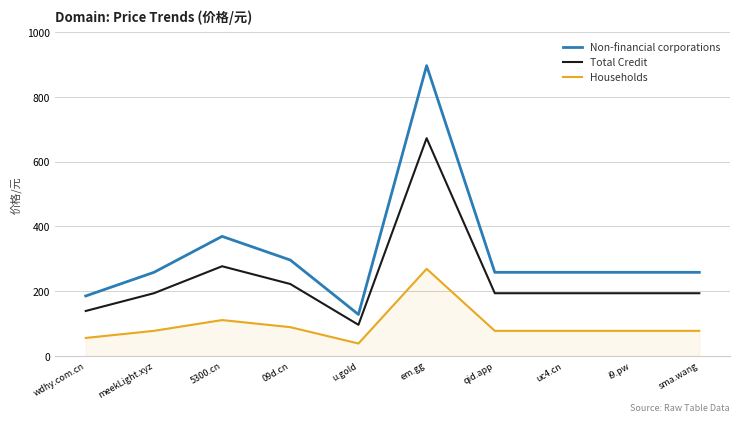

True or false: Total Credit and Households cross at least once.

False